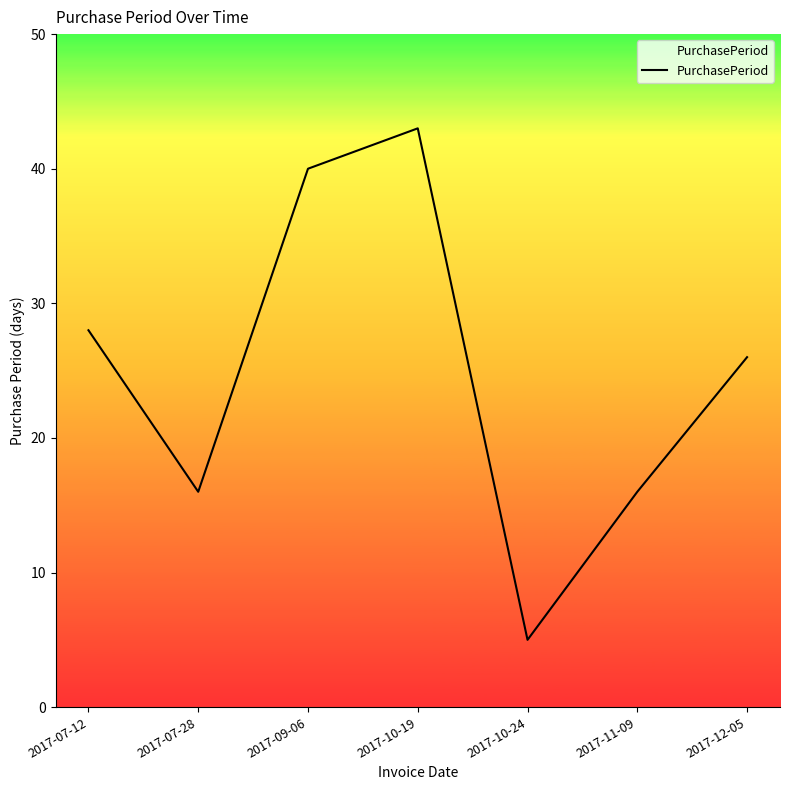

What is the ratio of the value at 2017-10-24 to the value at 2017-12-05?

0.2